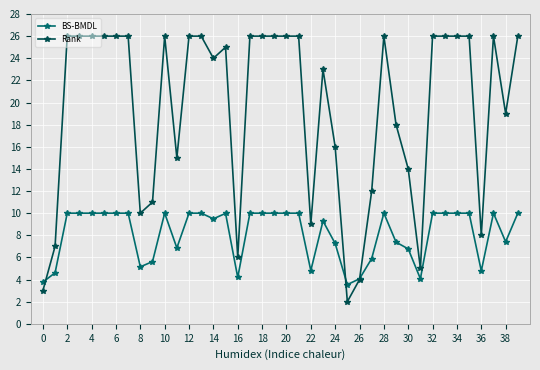

True or false: Rank has more than 2 points higher than both neighbors.

True